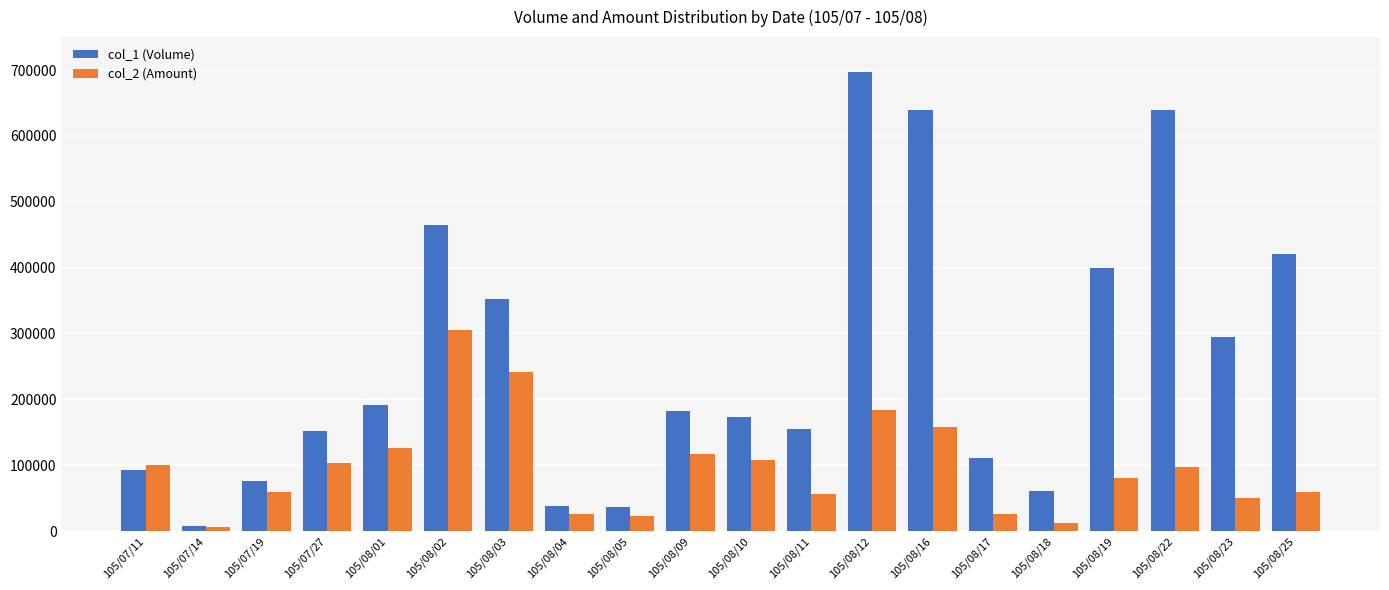

The col_1 (Volume) series shows 173000 at 105/08/10. True or false?

True